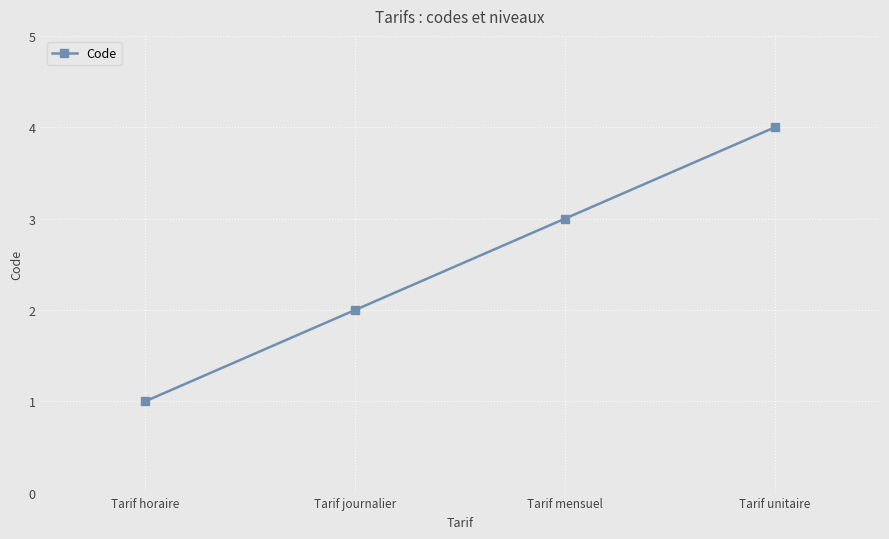

Rank the categories by value from lowest to highest.

Tarif horaire, Tarif journalier, Tarif mensuel, Tarif unitaire